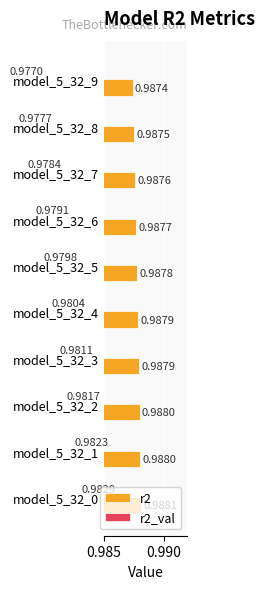

Which has a higher value, model_5_32_5 or model_5_32_4?

model_5_32_4